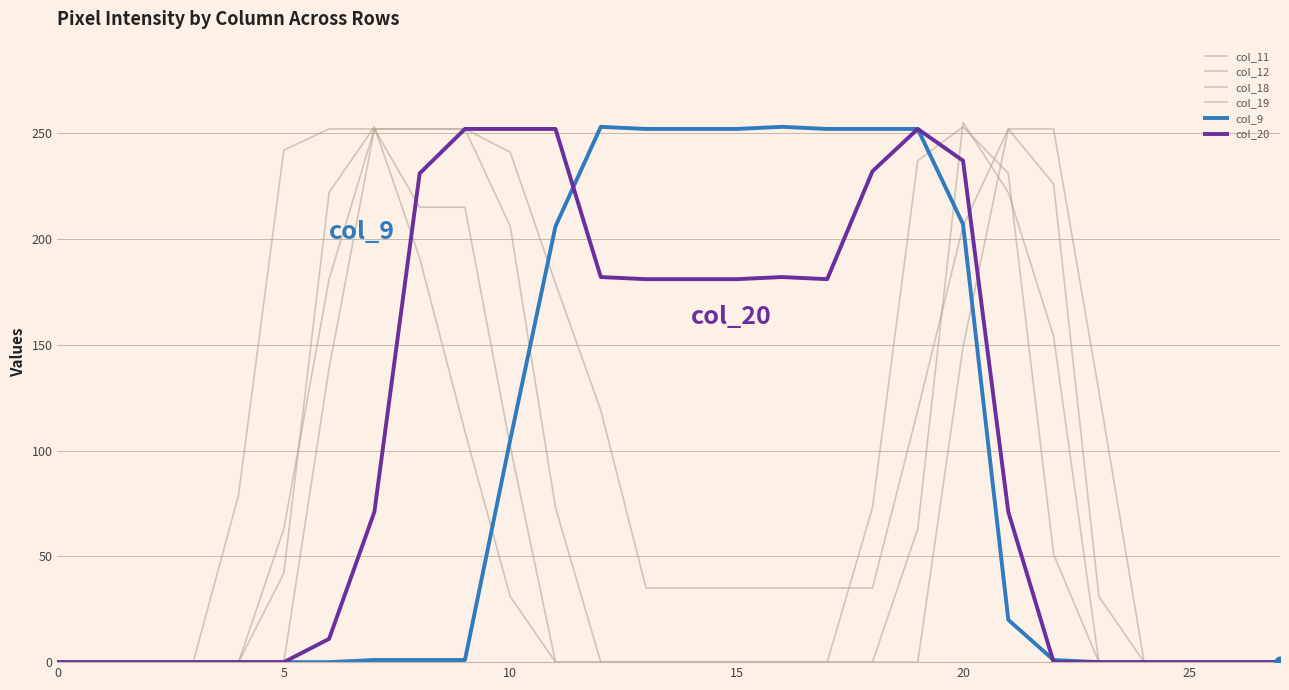

At which category is the sum across all series the highest?

20